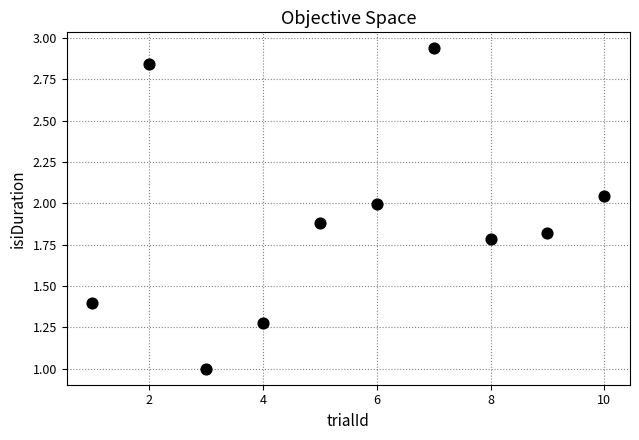

What is the average Y value?

1.9